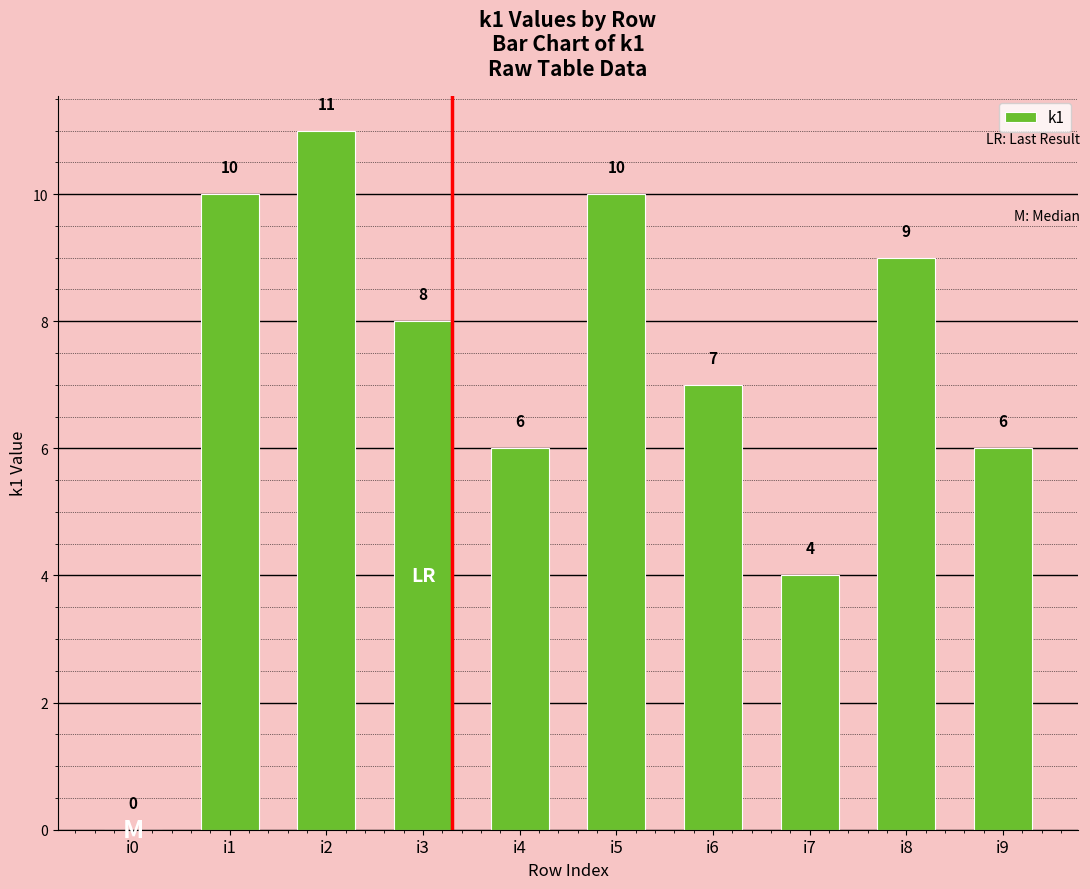

True or false: the data shows 4 at i7.

True